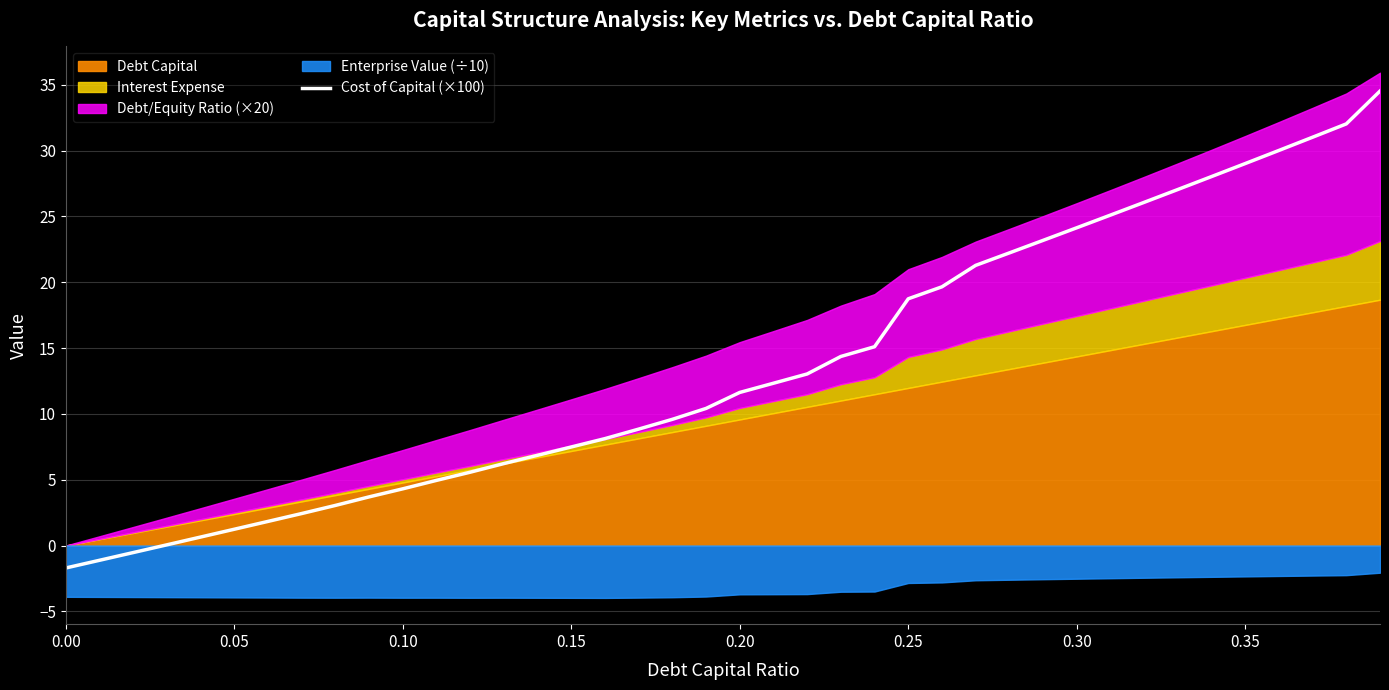

What is the lowest value of the Cost of Capital (×100) series?

-1.7